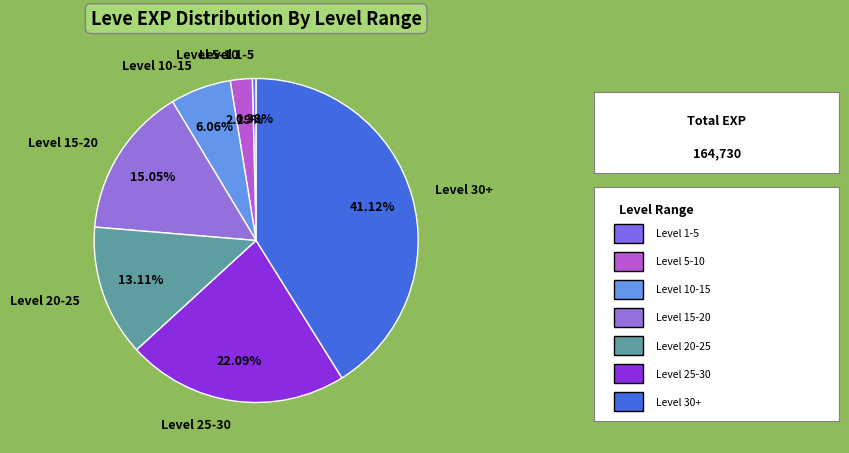

What is the smallest slice in the pie chart?

Level 1-5